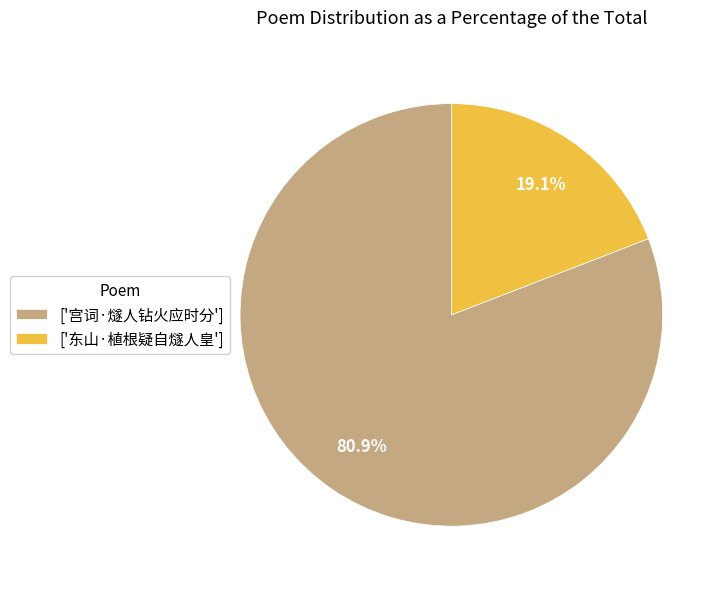

Is there any slice that represents more than half of the pie?

Yes